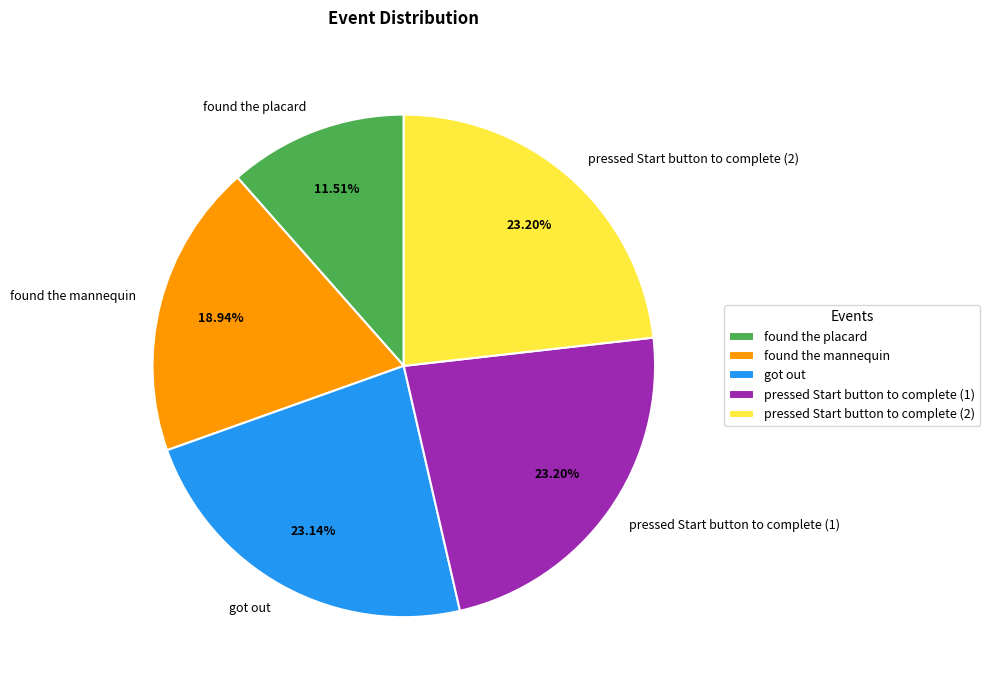

Count the number of slices in the pie.

5